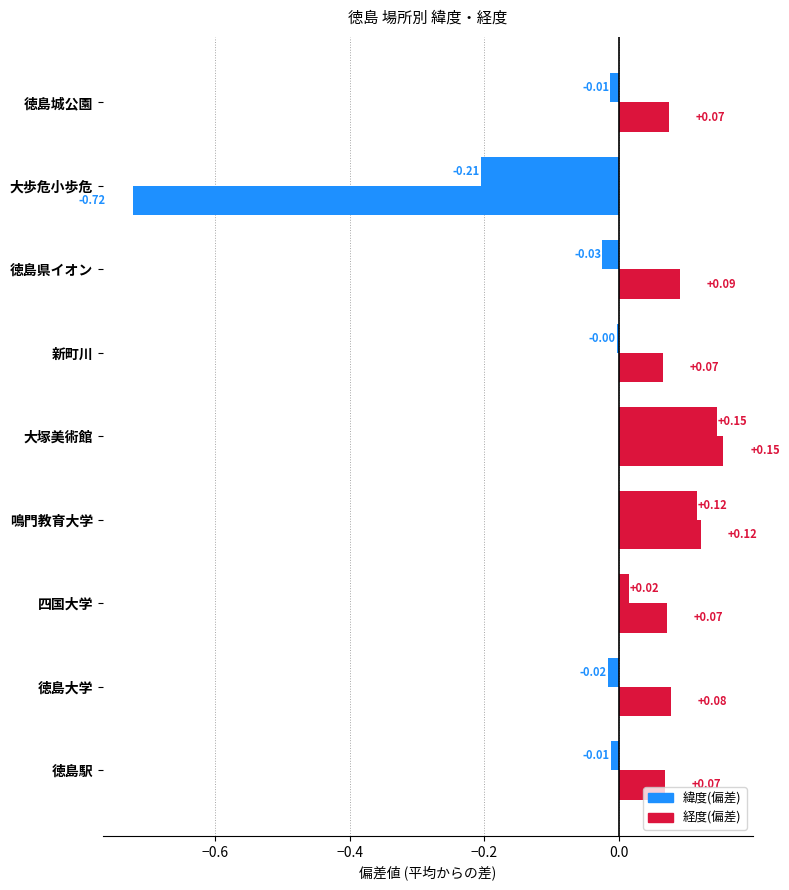

How many positive values does the 経度(偏差) series have?

8